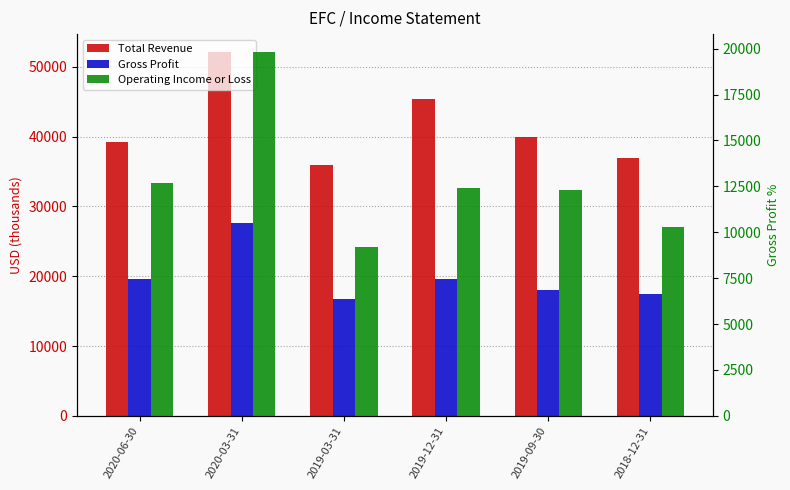

Reading left to right, extract all data points from this chart.

Total Revenue: 39300	52100	36000	45400	40000	36900
Gross Profit: 19600	27600	16700	19600	18100	17400
Operating Income or Loss: 12700	19800	9200	12400	12300	10300